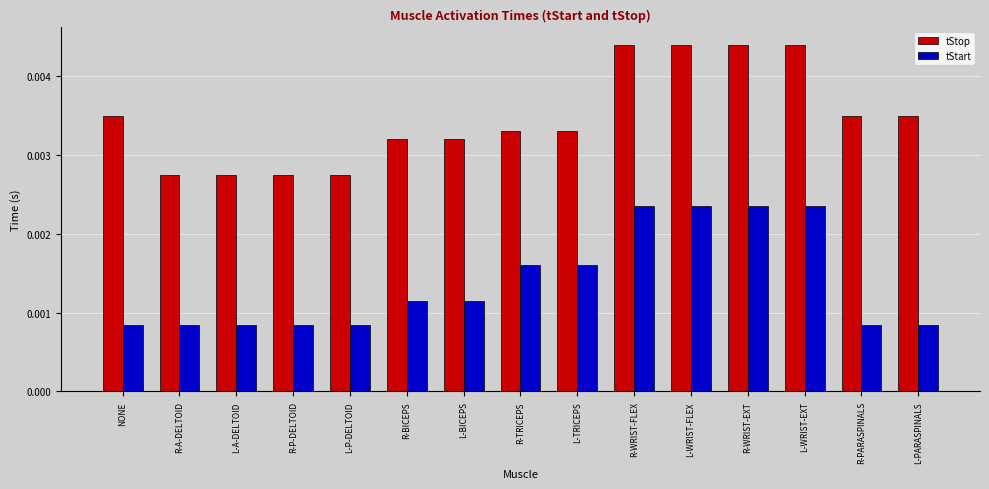

Rank the series at NONE from highest to lowest value.

tStop, tStart